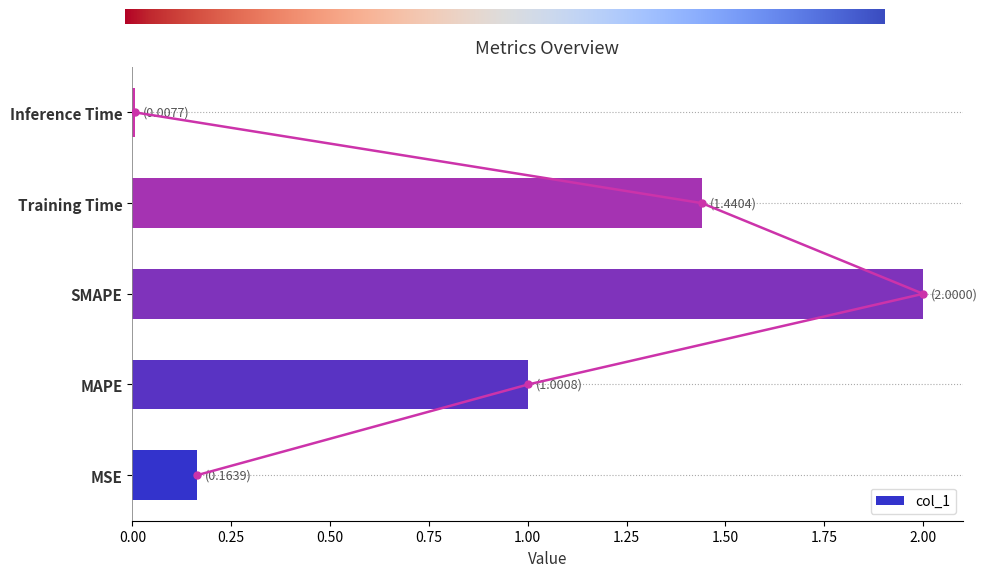

What is the difference between the maximum and minimum values?

2.0